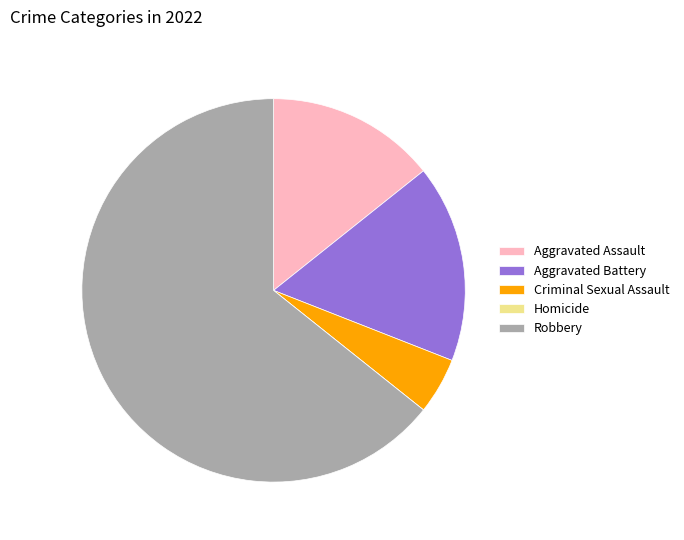

Is it true that Aggravated Assault is 14% of the pie?

True